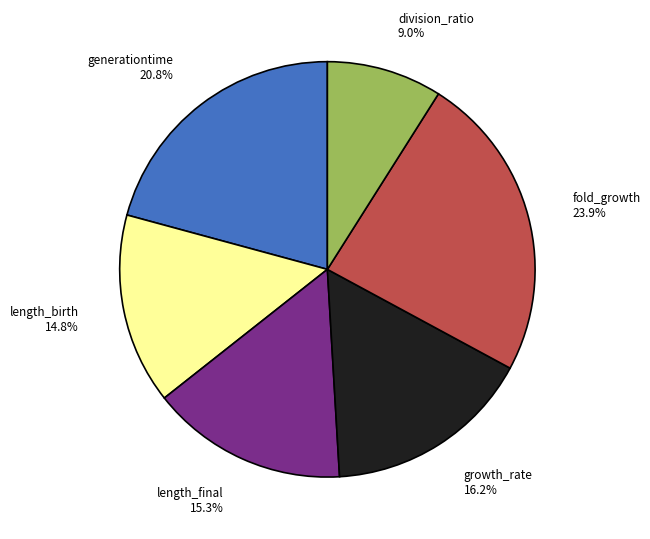

What is the largest slice in the pie chart?

fold_growth